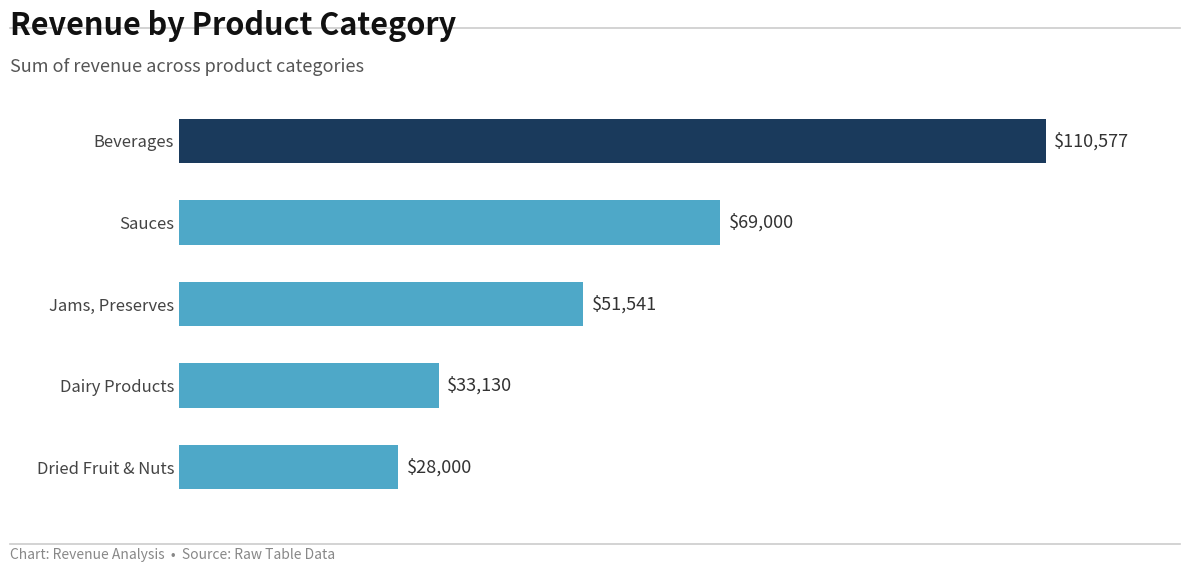

Where is the data nearest to the value 69288?

Sauces